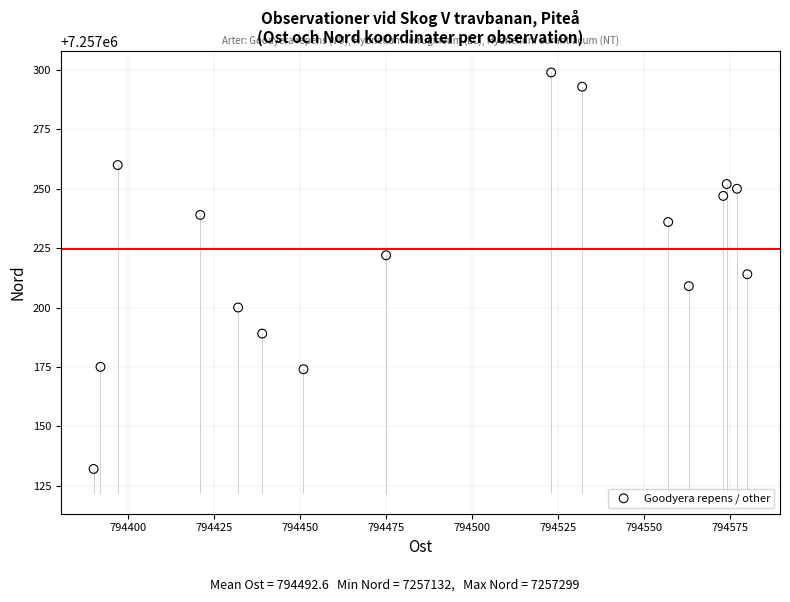

What is the range of X values (max minus min)?

190